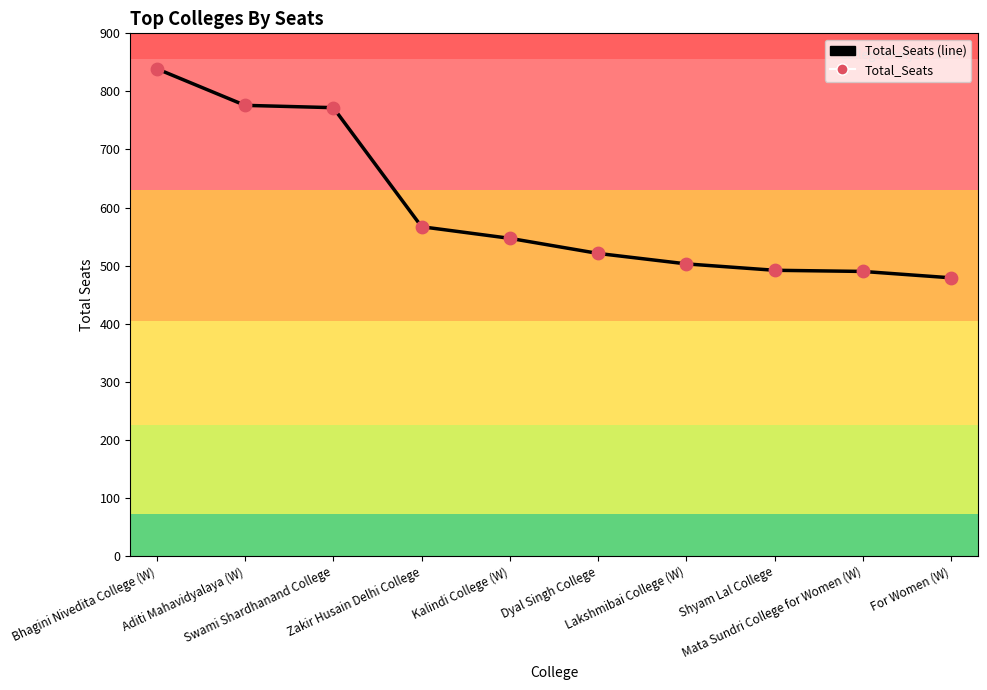

What is the smallest value displayed?

479